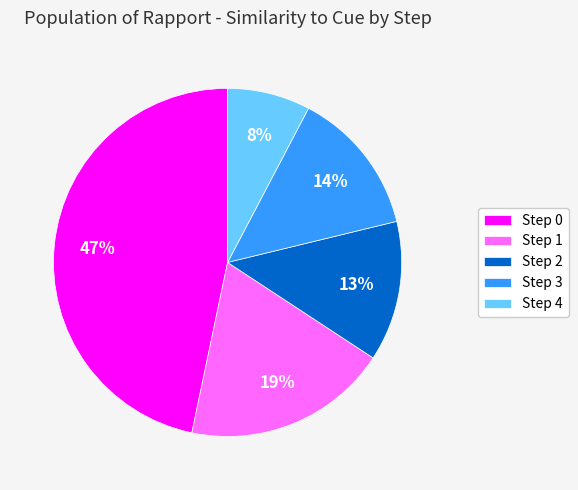

Is there any slice that represents more than half of the pie?

No